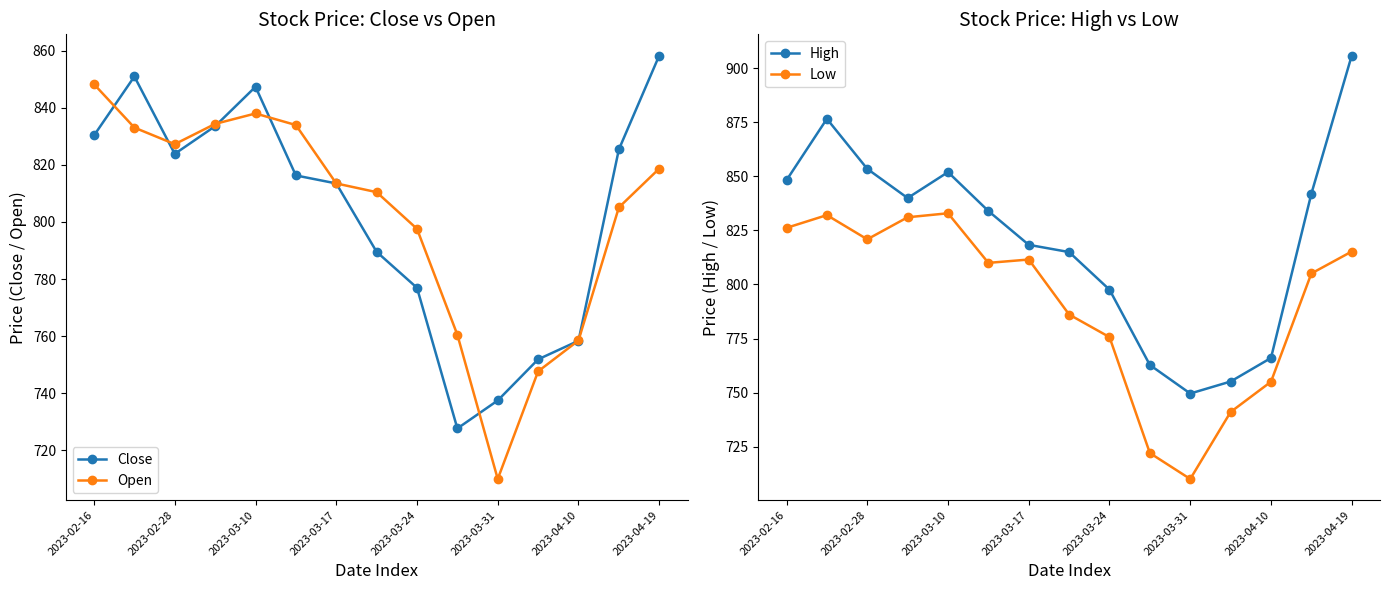

What is the highest value of the High series?

906.0